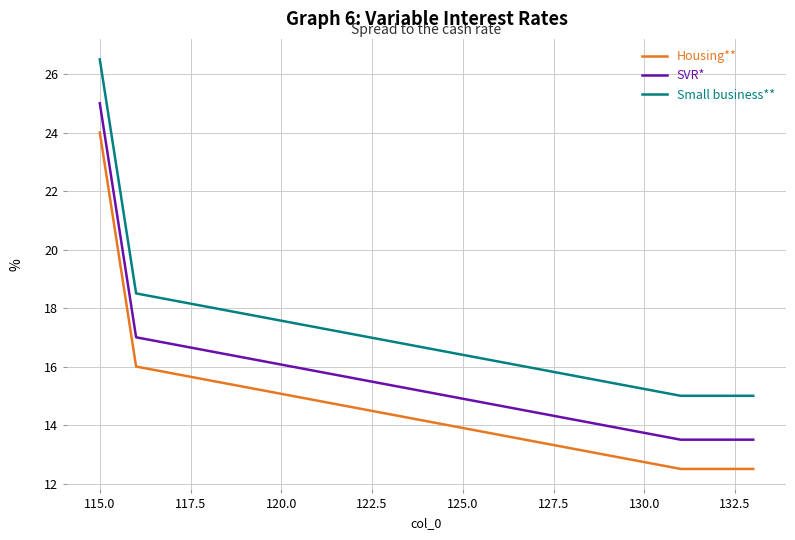

What is the difference between the maximum and minimum values in the Housing** series?

11.5